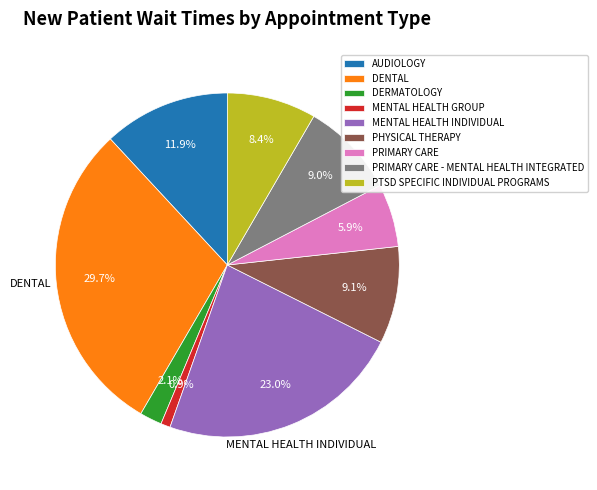

To the nearest percent, what percentage of the pie is DERMATOLOGY?

2%